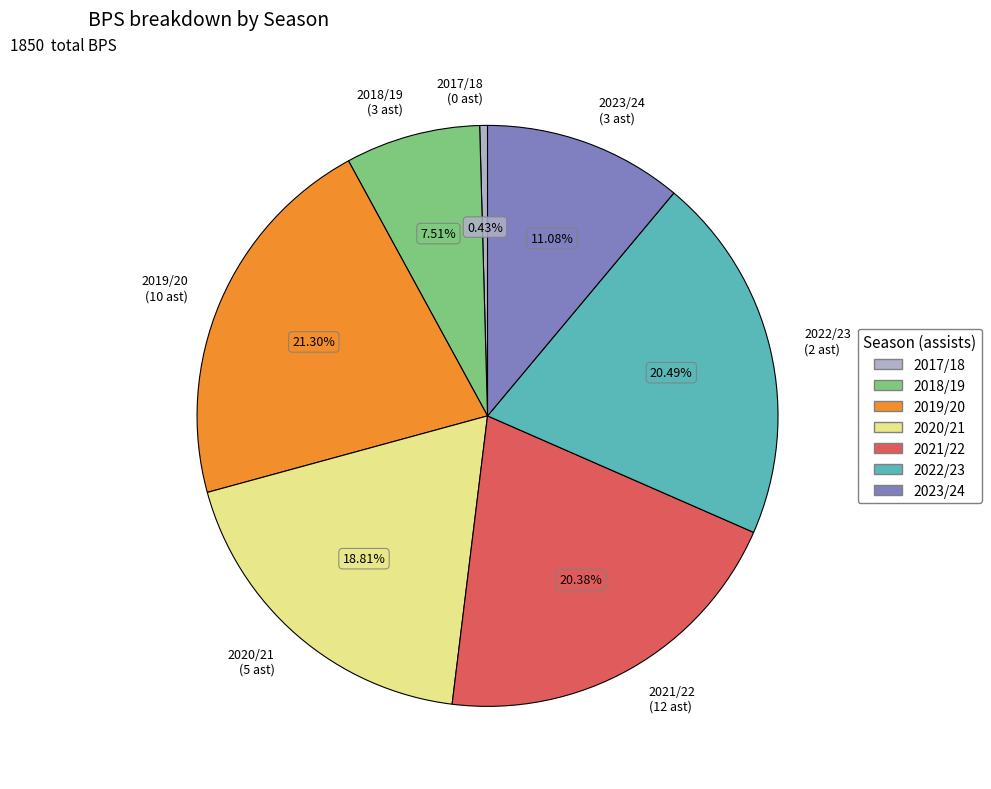

What is the ratio of the value at 2020/21 (5 ast) to the value at 2019/20 (10 ast)?

0.9